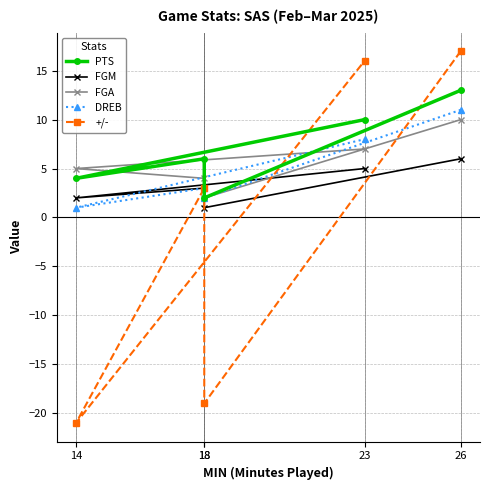

What are all the series names shown in the legend?

PTS, FGM, FGA, DREB, +/-